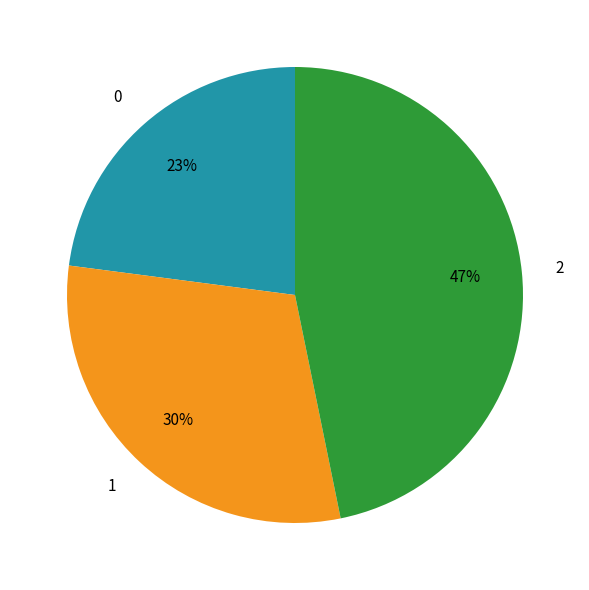

Rank the categories by value from highest to lowest.

2, 1, 0